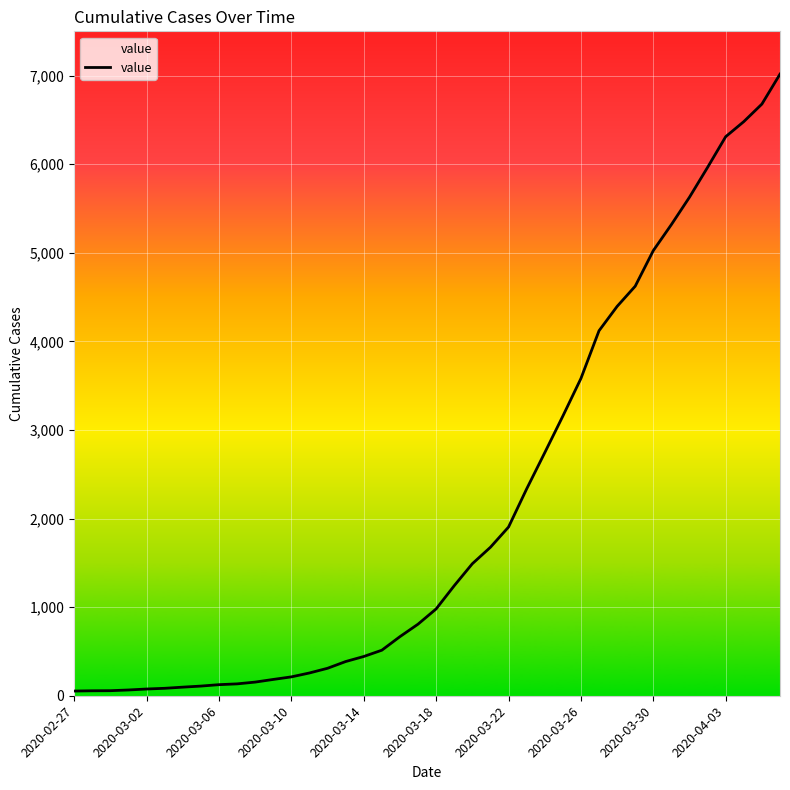

How many values are below 980?

20